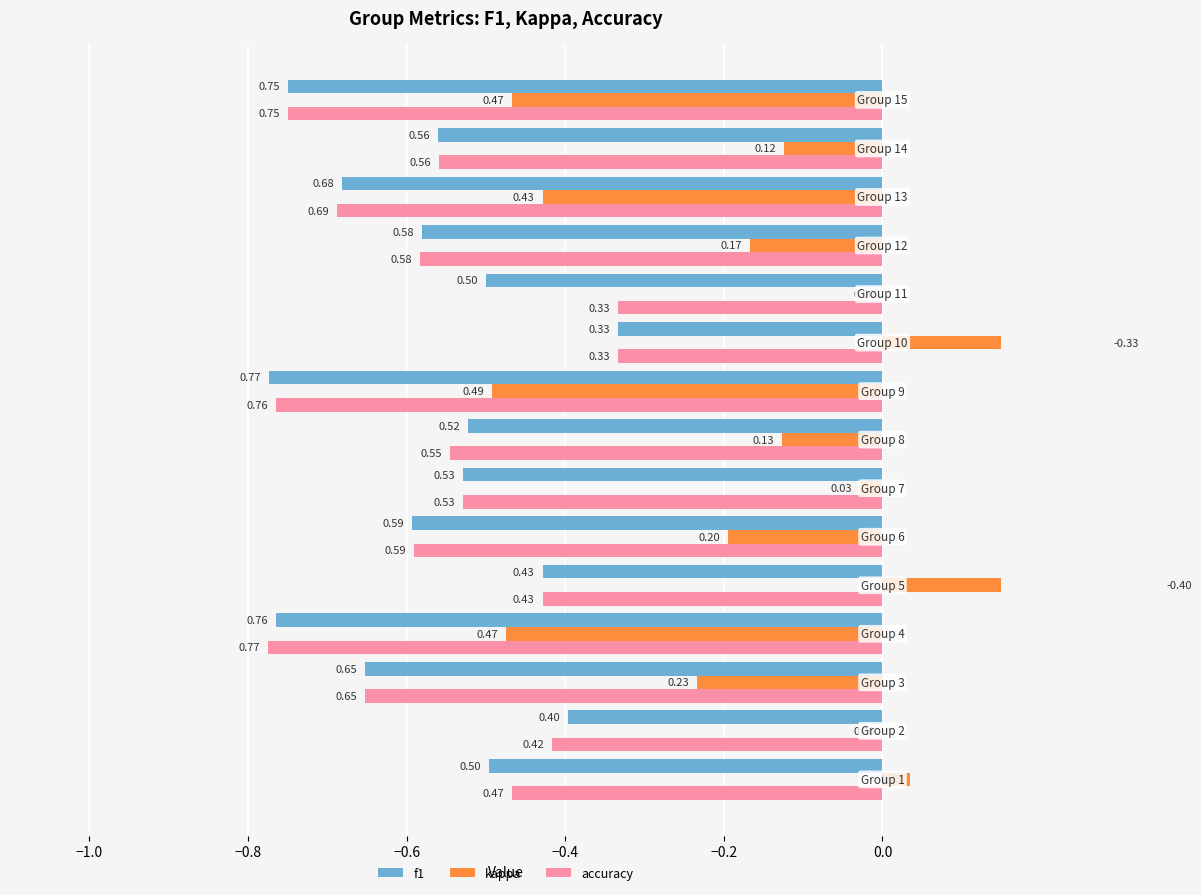

What is the minimum value shown in the chart?

-0.8